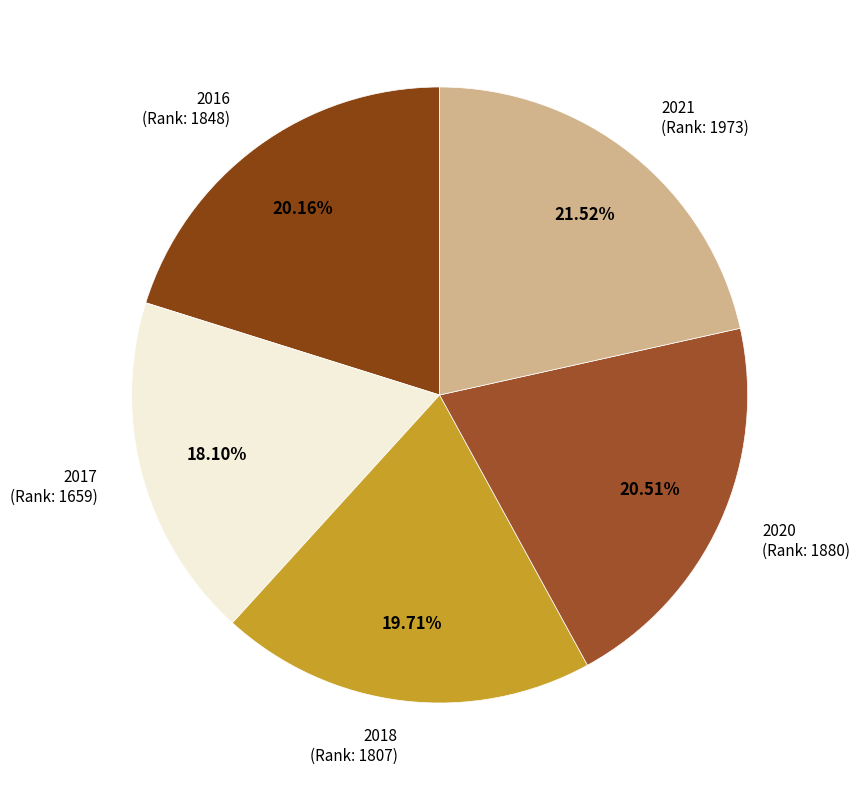

To the nearest percent, what is the difference between the largest and smallest slice percentages?

3%